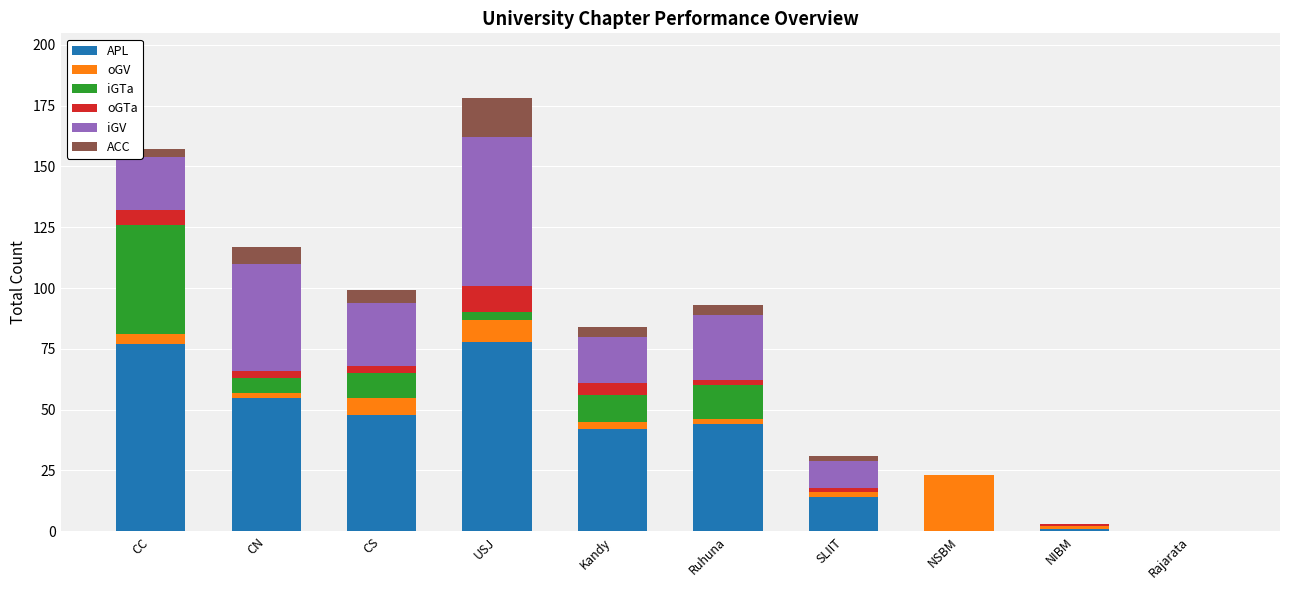

Are the bars grouped side by side (vs. stacked)?

No